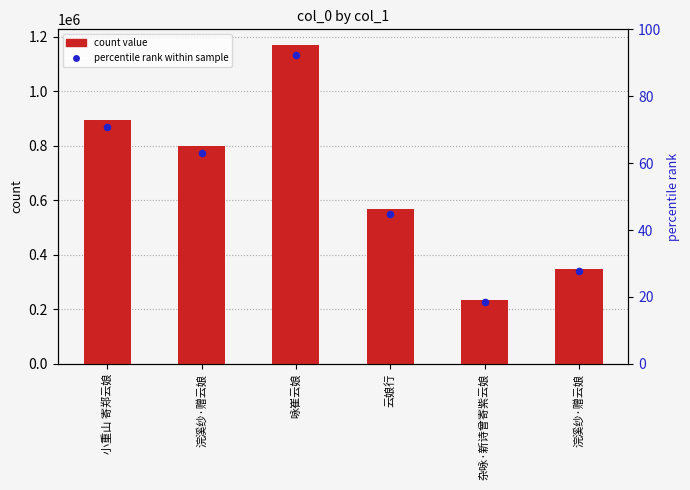

What is the change in value from 浣溪纱·赠云娘 to 咏崔云娘?

+371184